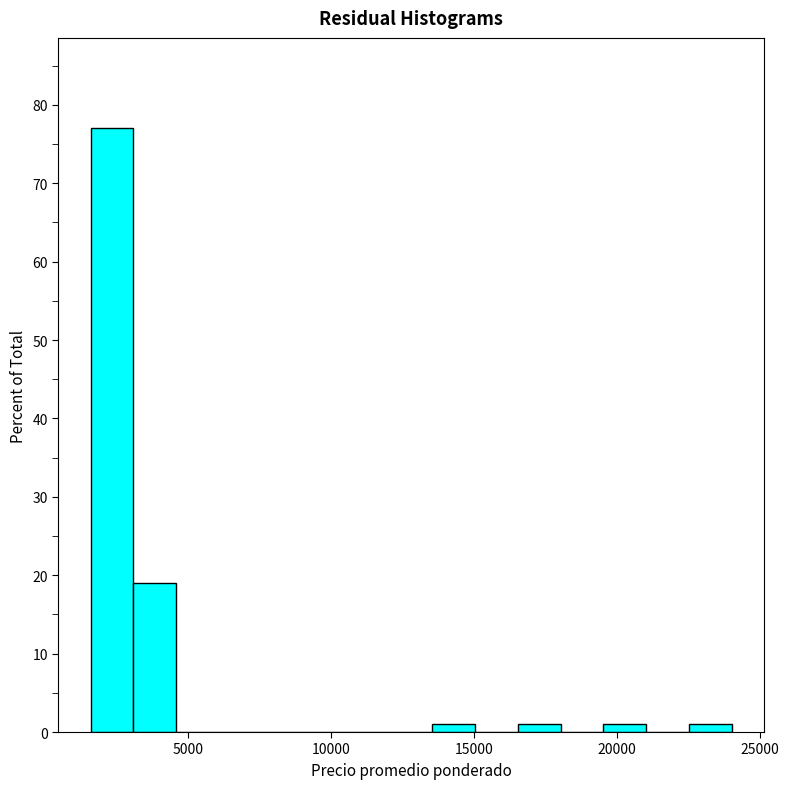

Read against the x-axis, roughly where is the centre of the tallest bar?

2500